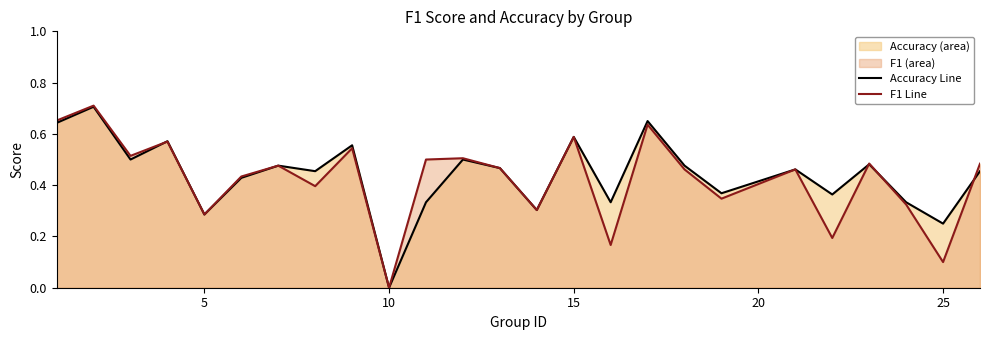

Does the chart display data point markers on the line(s)?

No